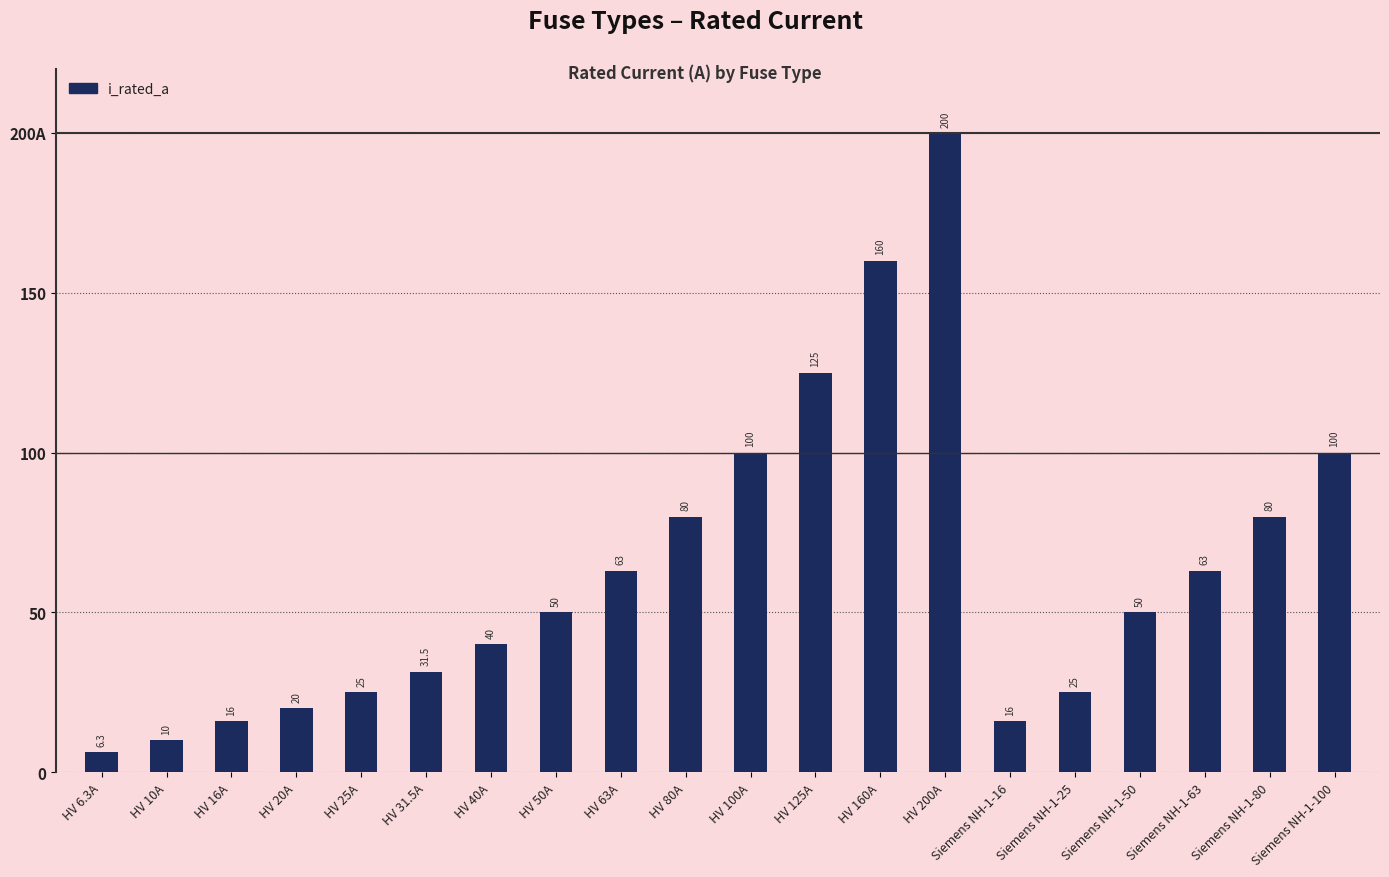

List the labels in order of value, smallest first.

HV 6.3A, HV 10A, HV 16A, Siemens NH-1-16, HV 20A, HV 25A, Siemens NH-1-25, HV 31.5A, HV 40A, HV 50A, Siemens NH-1-50, HV 63A, Siemens NH-1-63, HV 80A, Siemens NH-1-80, HV 100A, Siemens NH-1-100, HV 125A, HV 160A, HV 200A